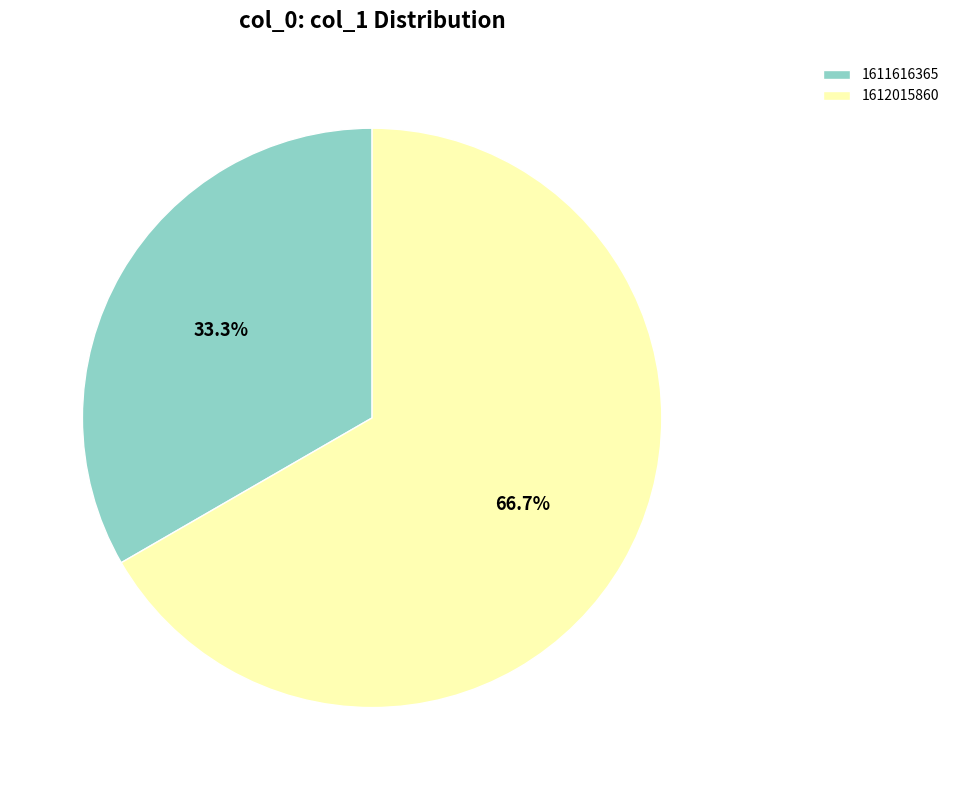

Is it true that 1611616365 is 33% of the pie?

True